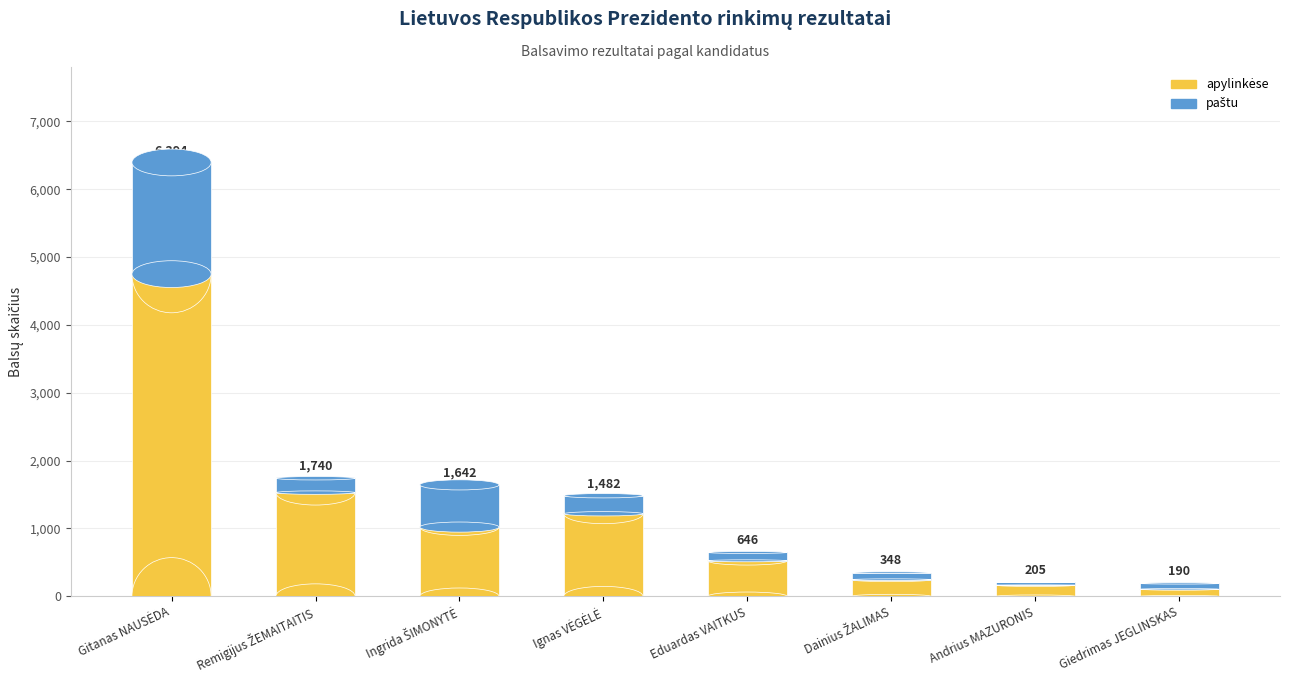

What position from the left is Andrius MAZURONIS?

7